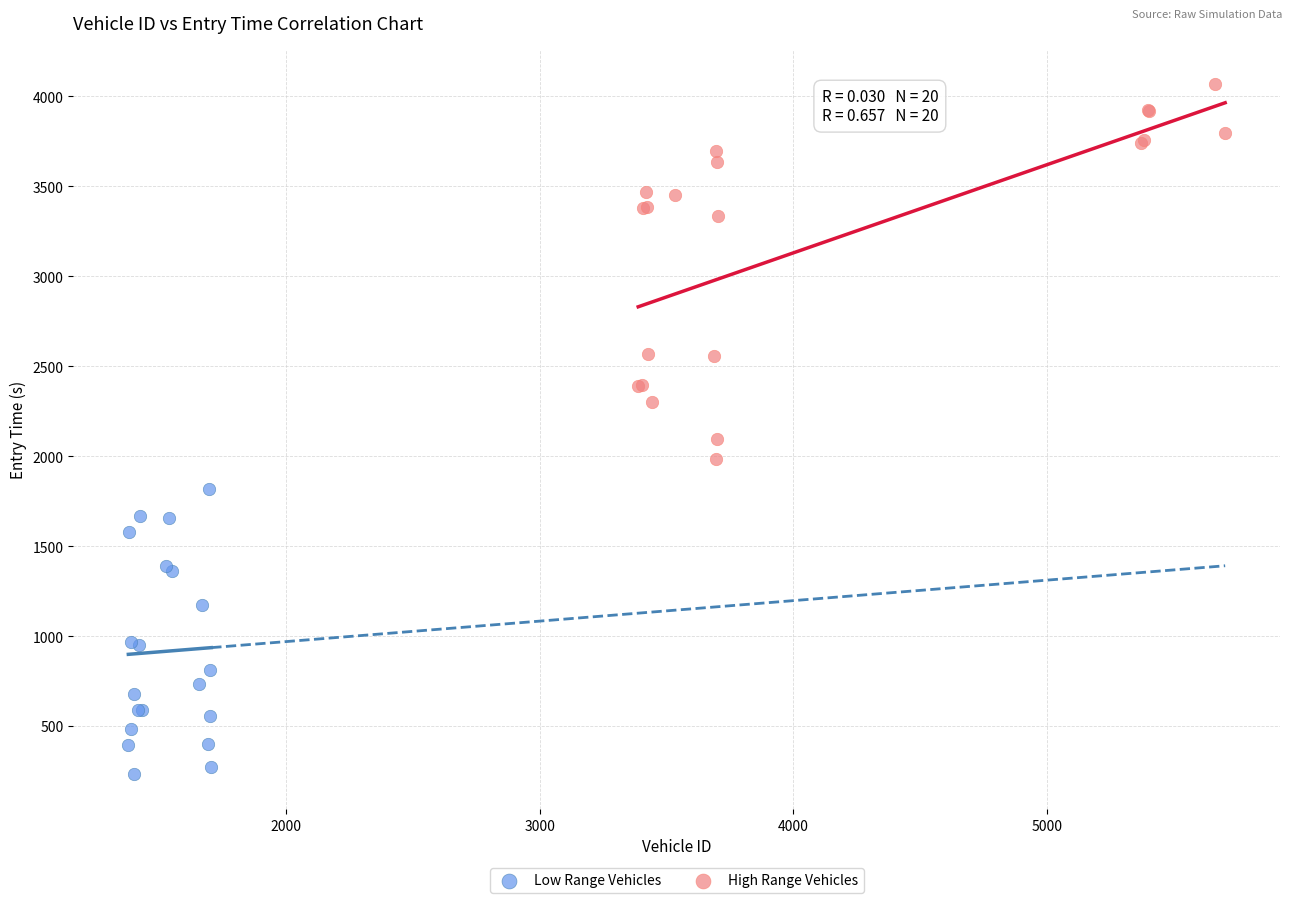

Which series reaches the maximum Y coordinate?

High Range Vehicles